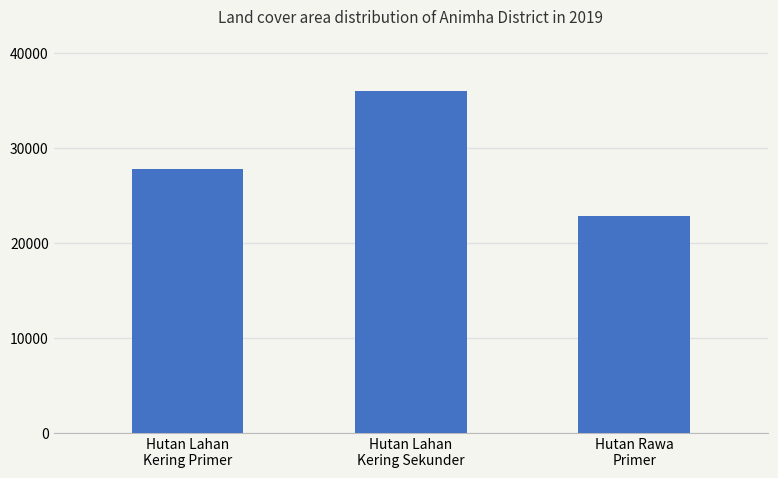

Are the bars horizontal?

No